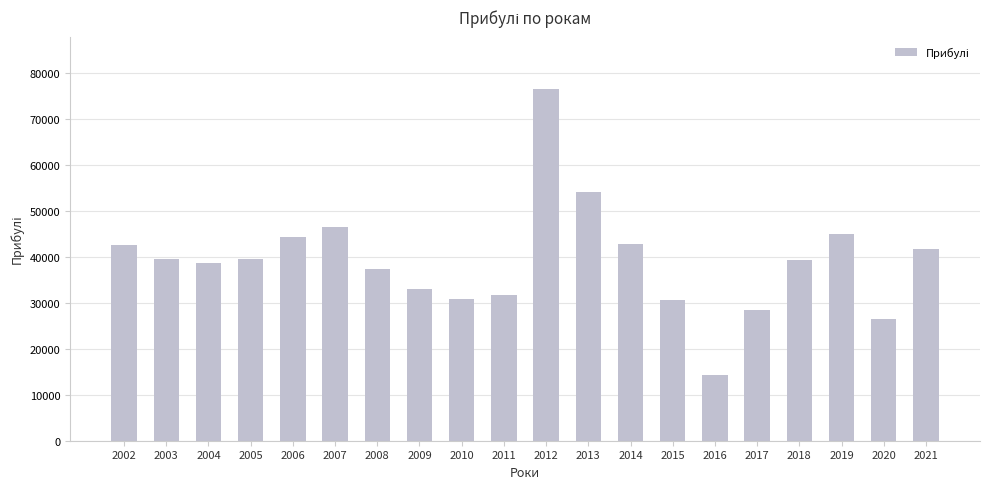

What is the ratio of the value at 2013 to the value at 2009?

1.6